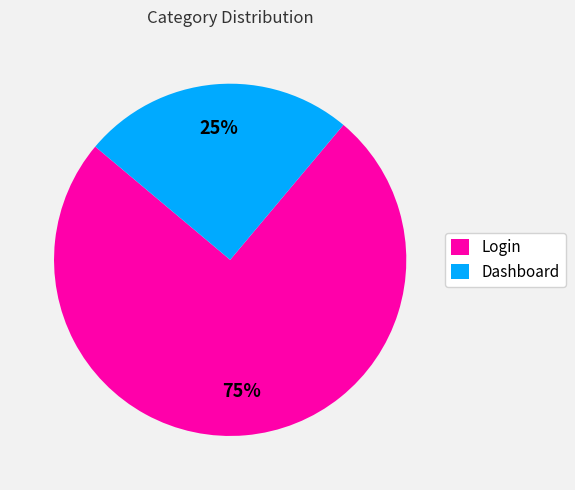

What percentage is the Dashboard slice, to the nearest percent?

25%